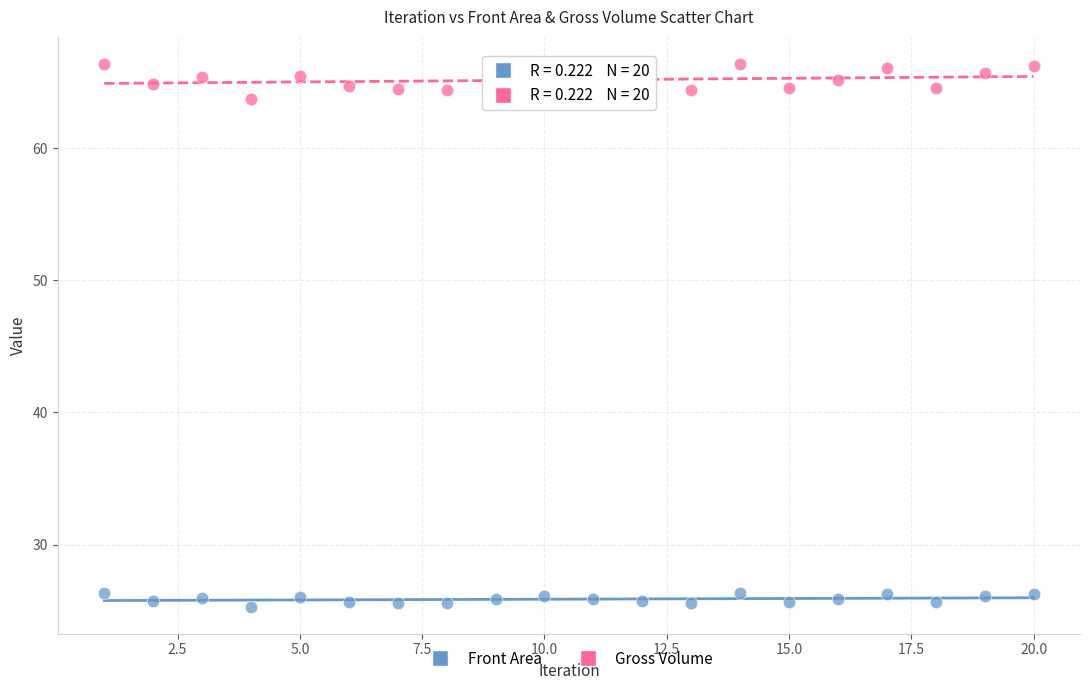

What is the X range (max minus min) for the scatter plot?

19.0